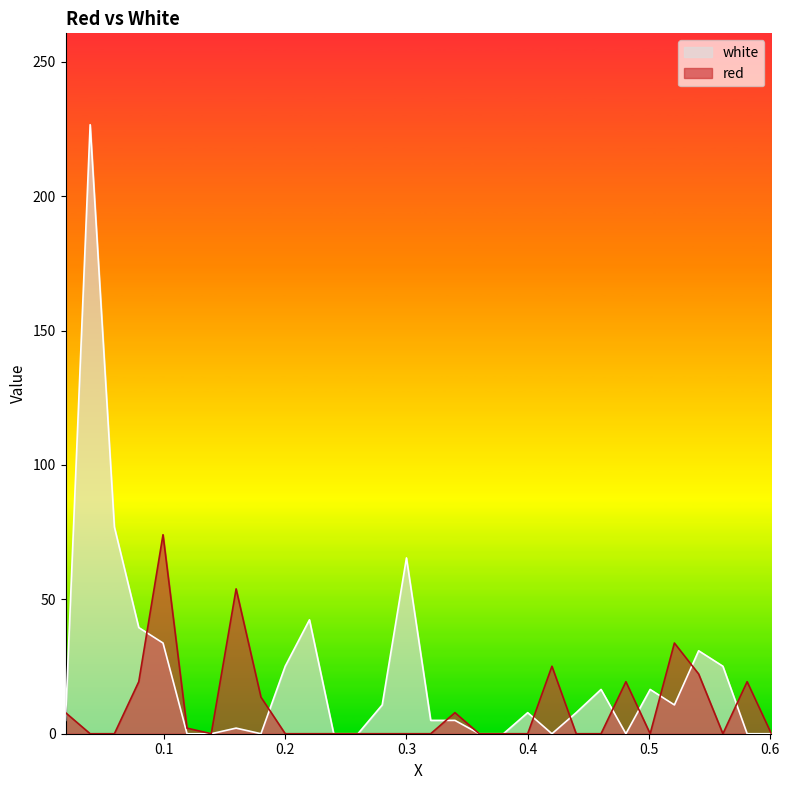

Rank the series by their maximum value, from highest to lowest.

white, red